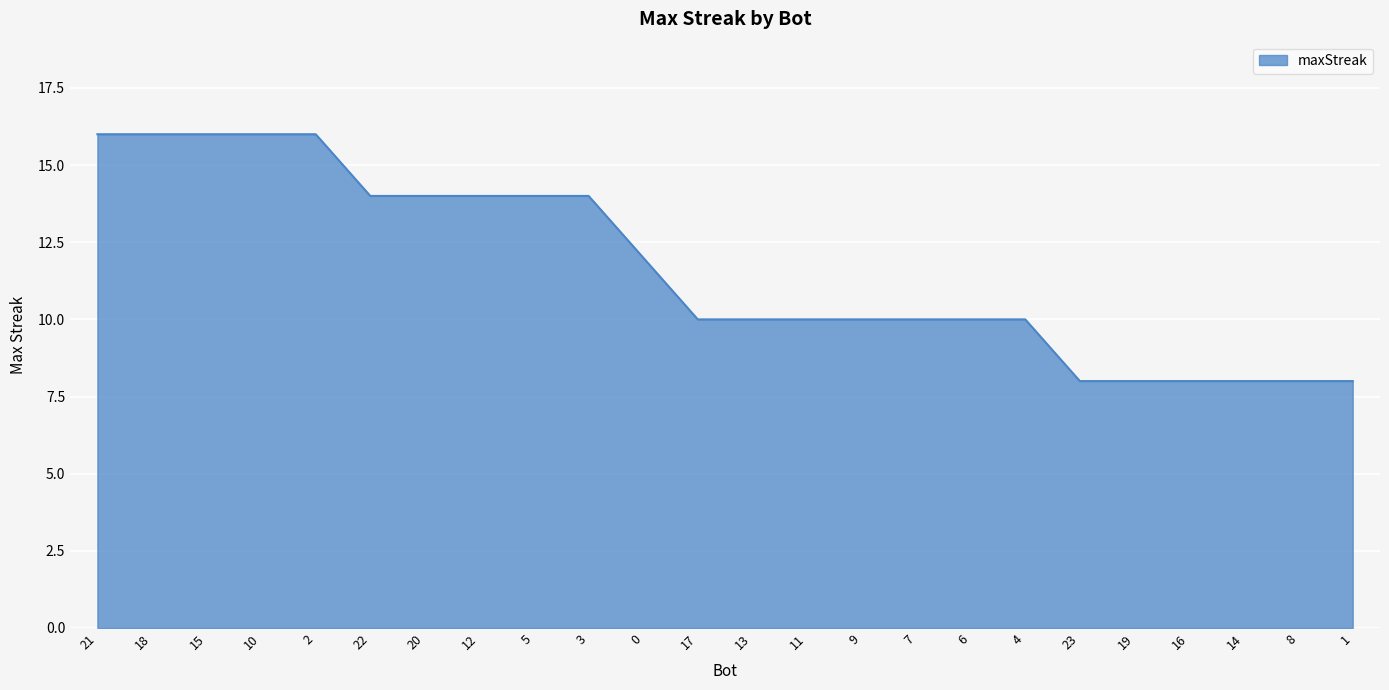

What is the greatest value displayed?

16